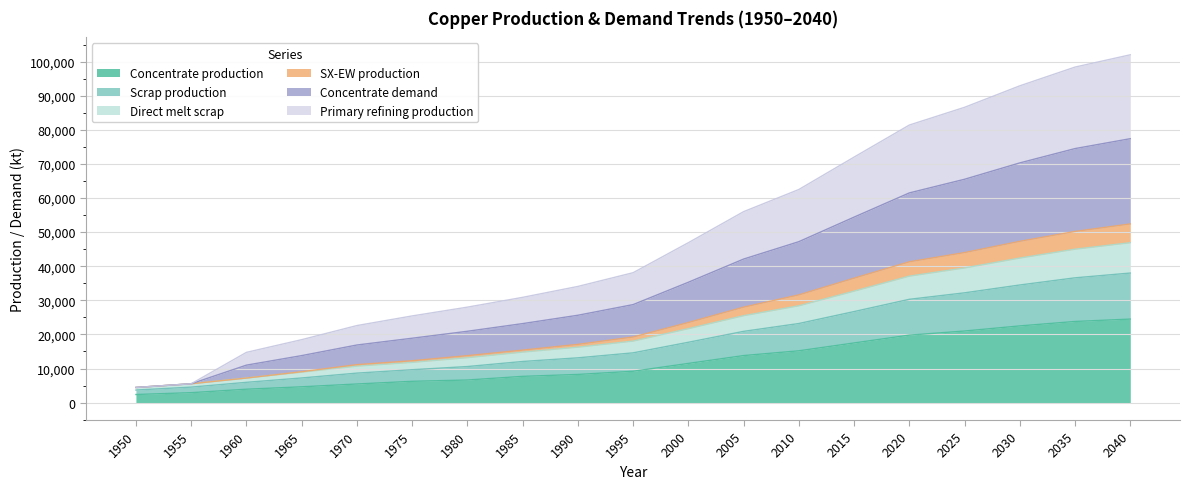

What is the minimum value for Concentrate production?

2385.7